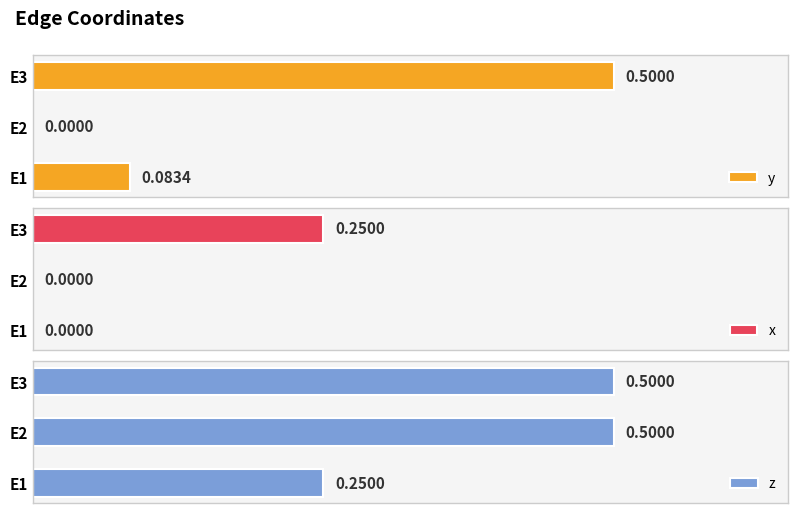

What is the maximum value shown in the chart?

0.5